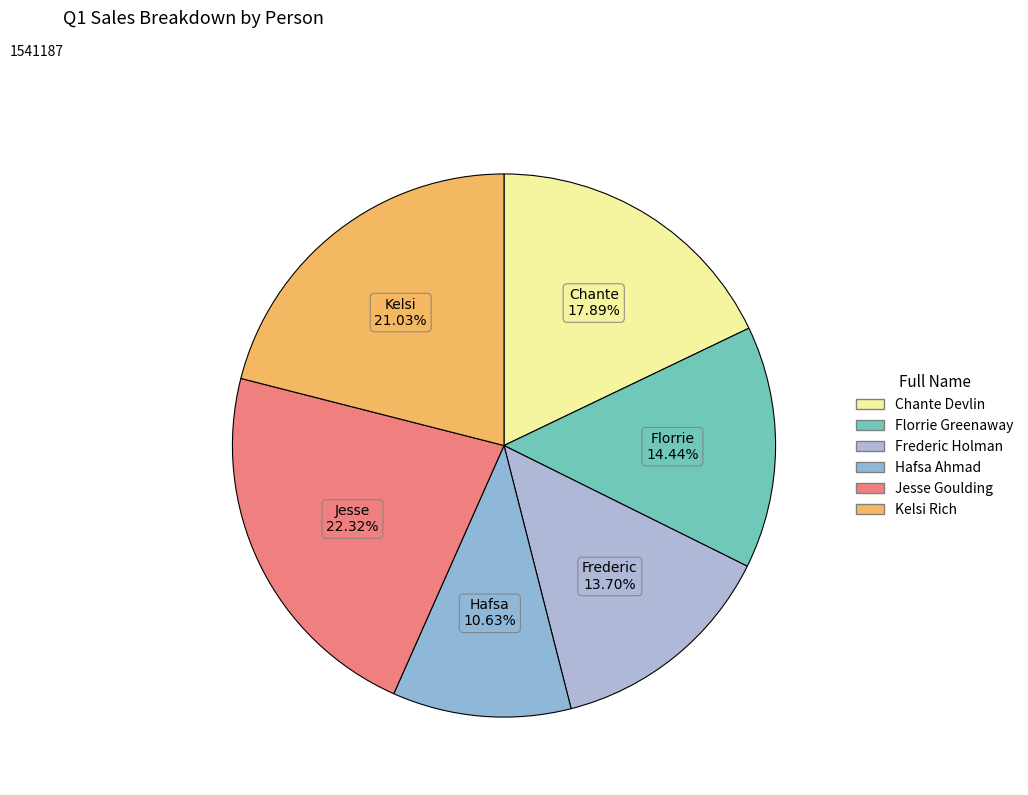

Does Hafsa Ahmad represent more than half of the total?

No